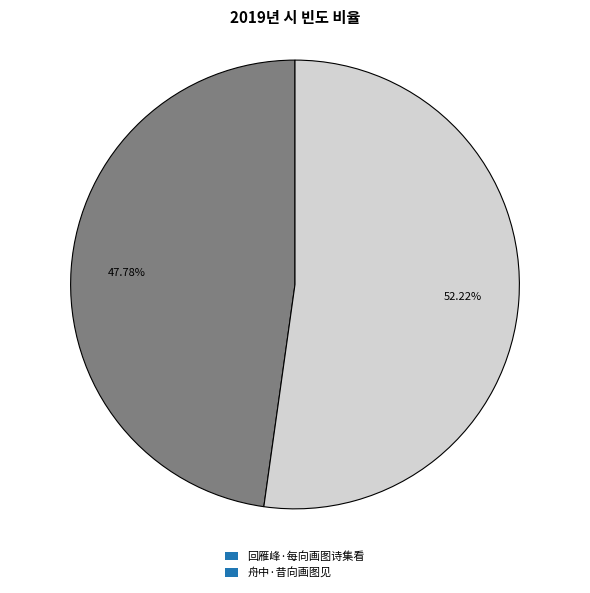

Which slice is the largest?

舟中·昔向画图见